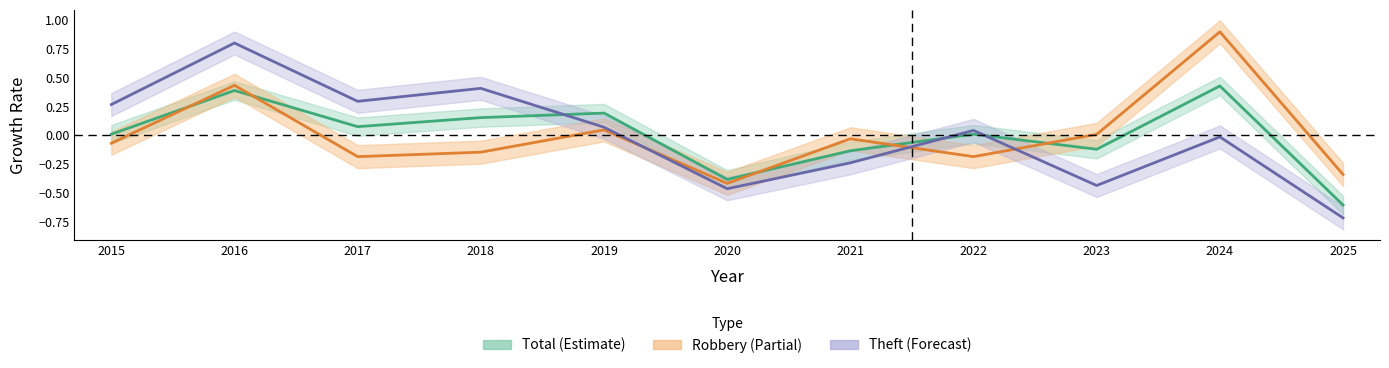

True or false: Robbery and Theft intersect in this chart.

True